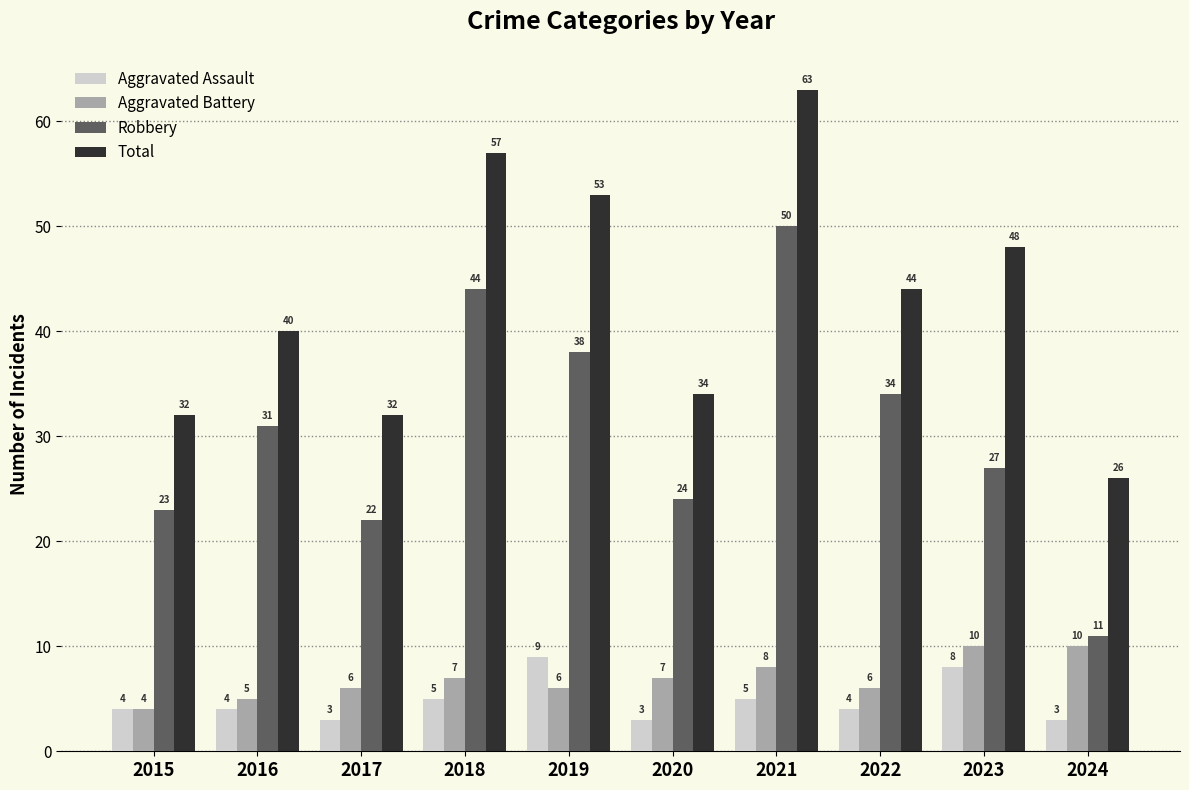

What is the value of the Total bar at the 1st from the left?

32